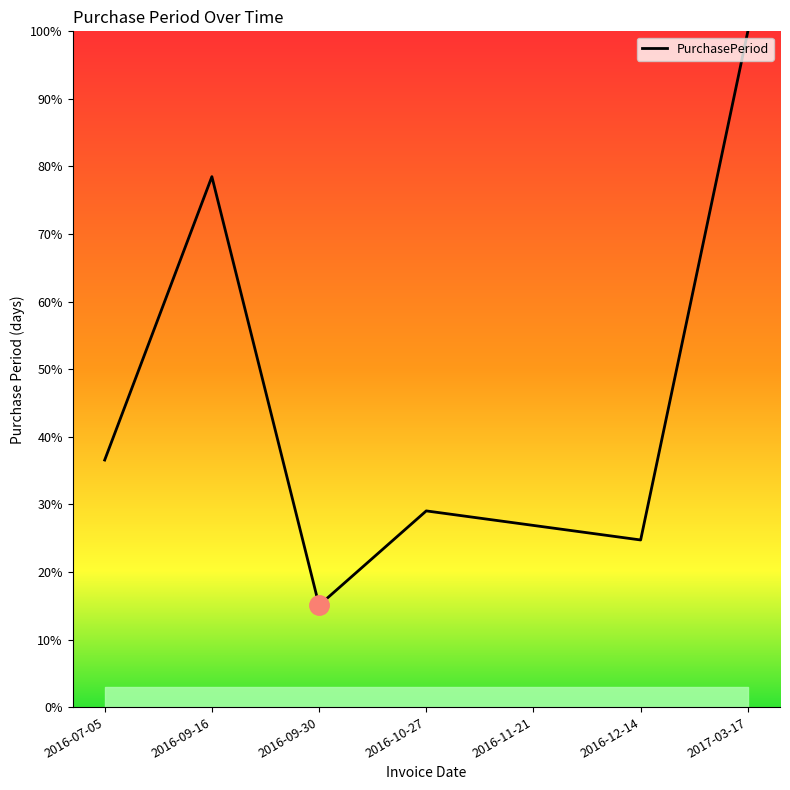

What is the sum of all values?

310.8